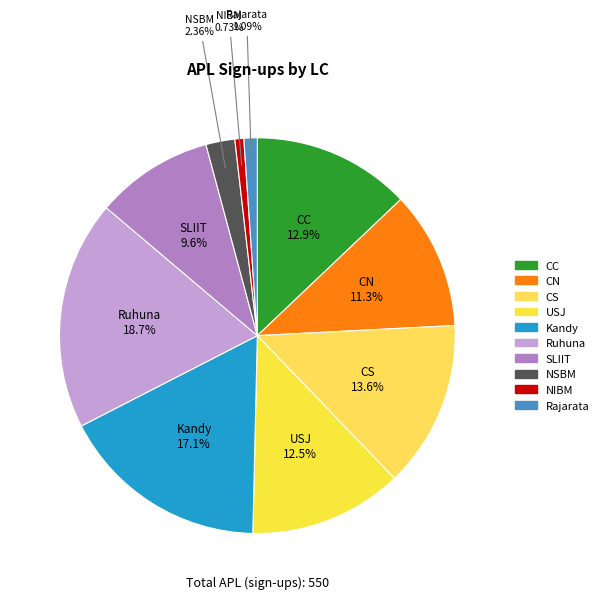

Which has a higher value, Rajarata or USJ?

USJ